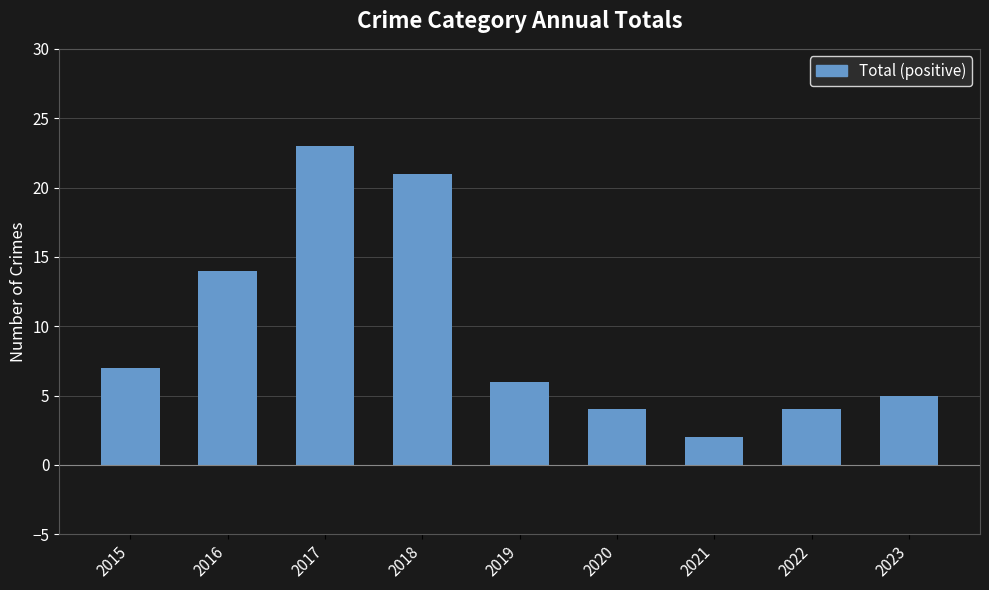

What is the difference between the maximum and minimum values?

21